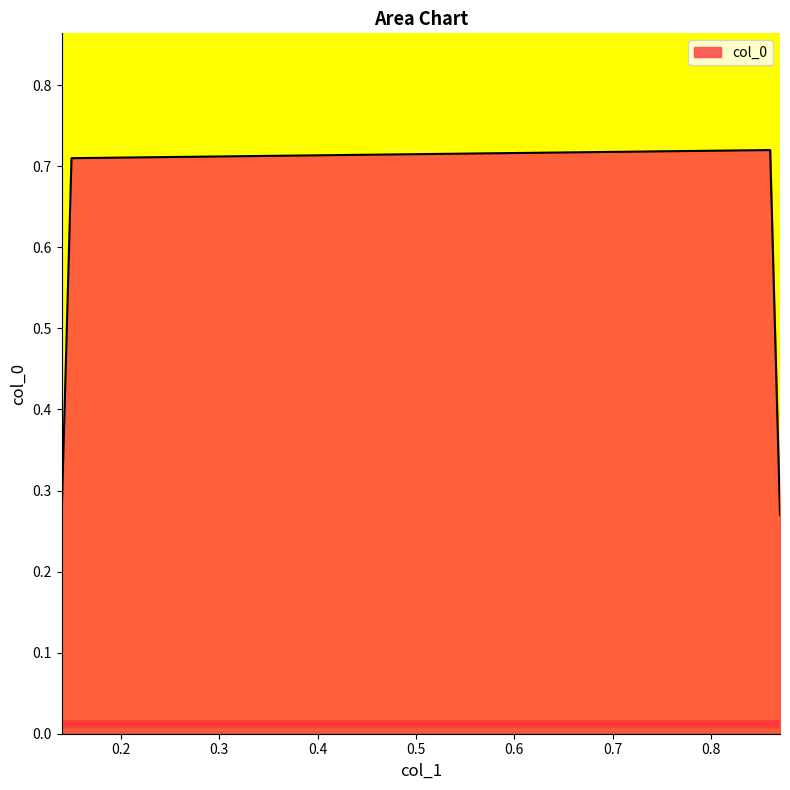

What is the difference between the maximum and second lowest values?

0.4